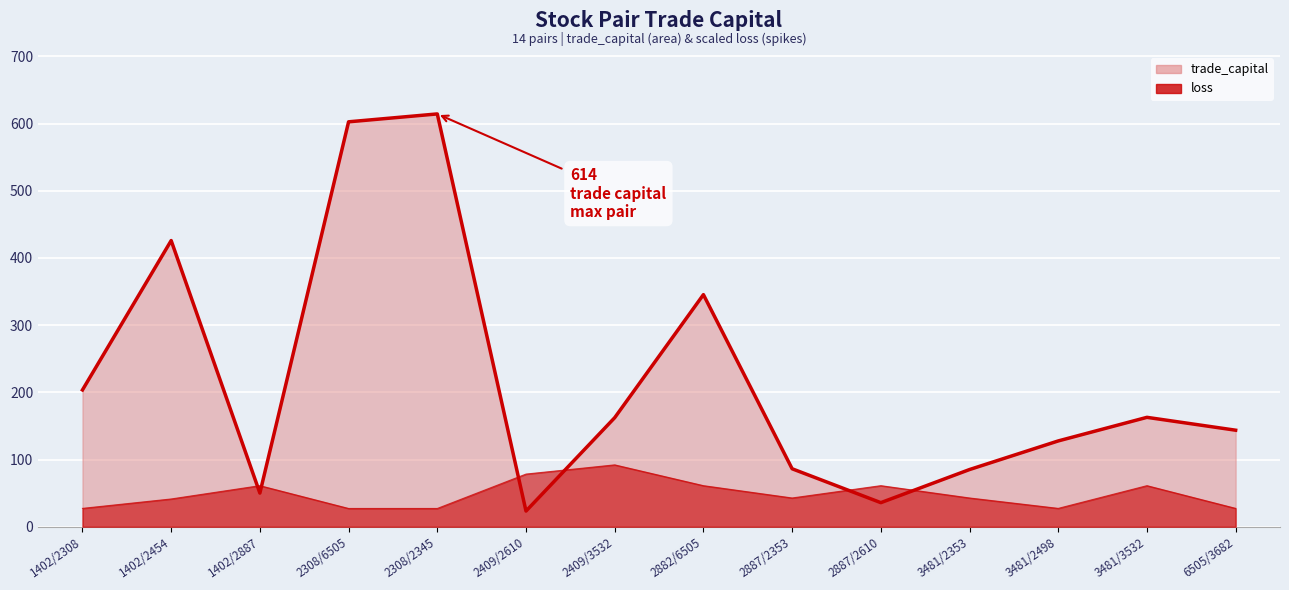

At which category is the sum across all series the highest?

2308/2345